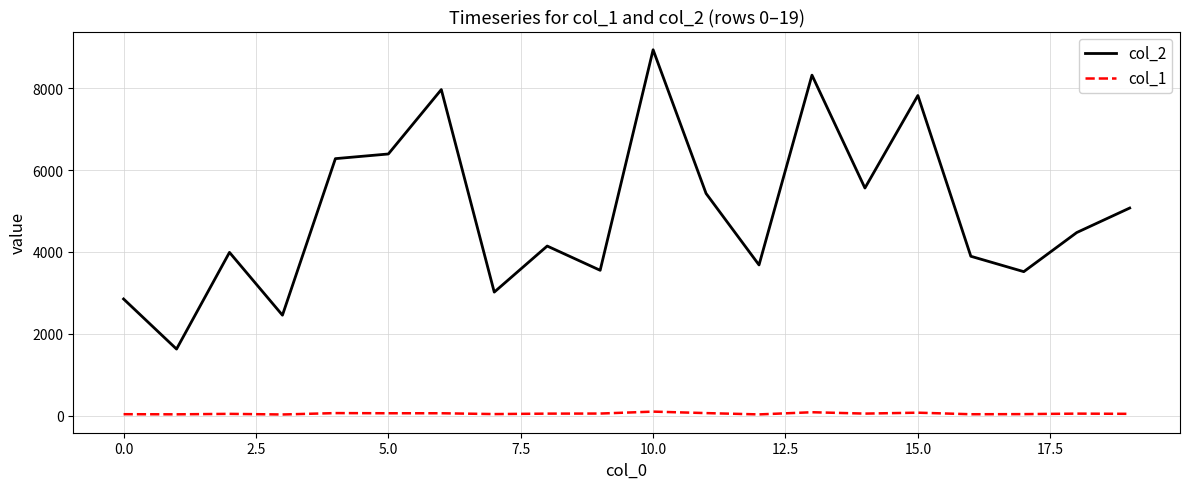

Which series has the widest spread of values?

col_2